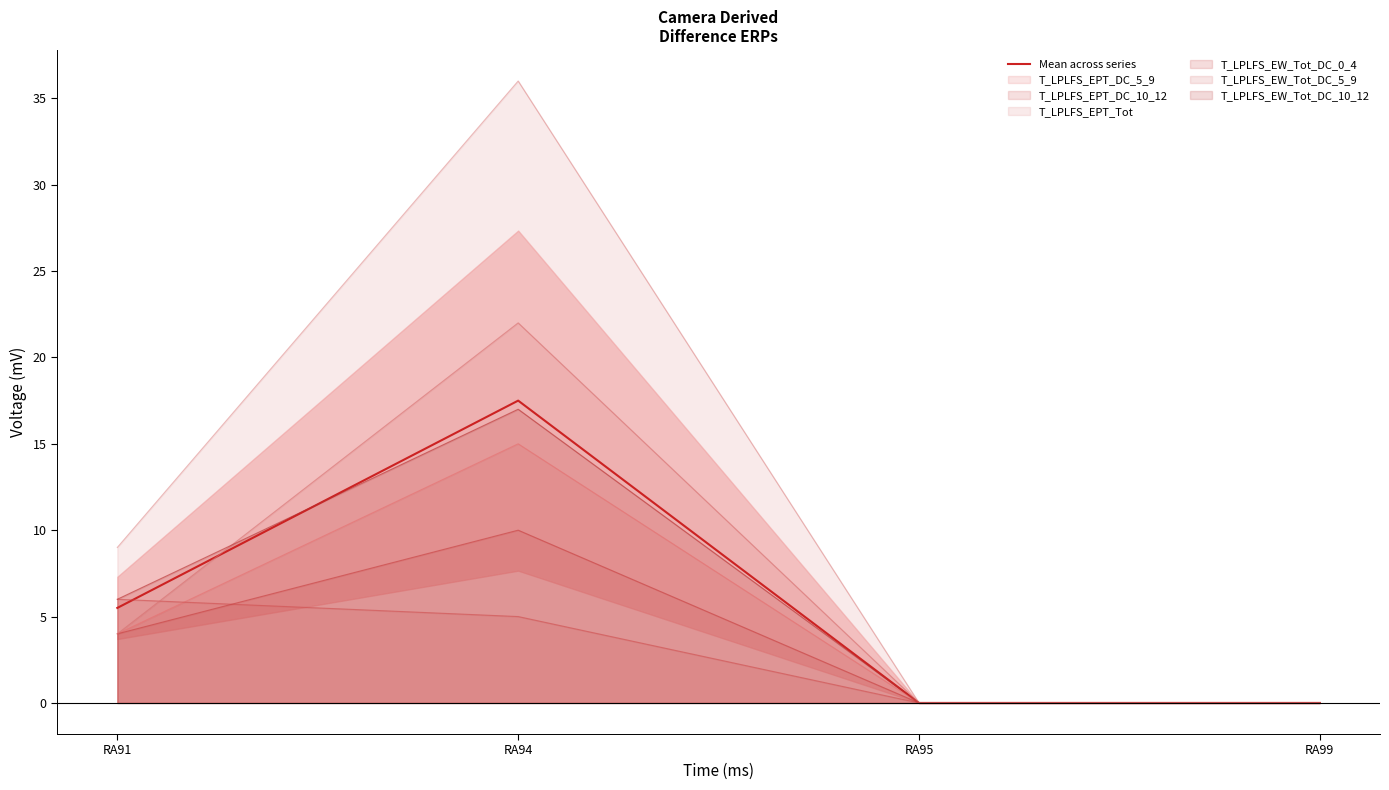

Which has a higher value, RA91 or RA94?

RA94